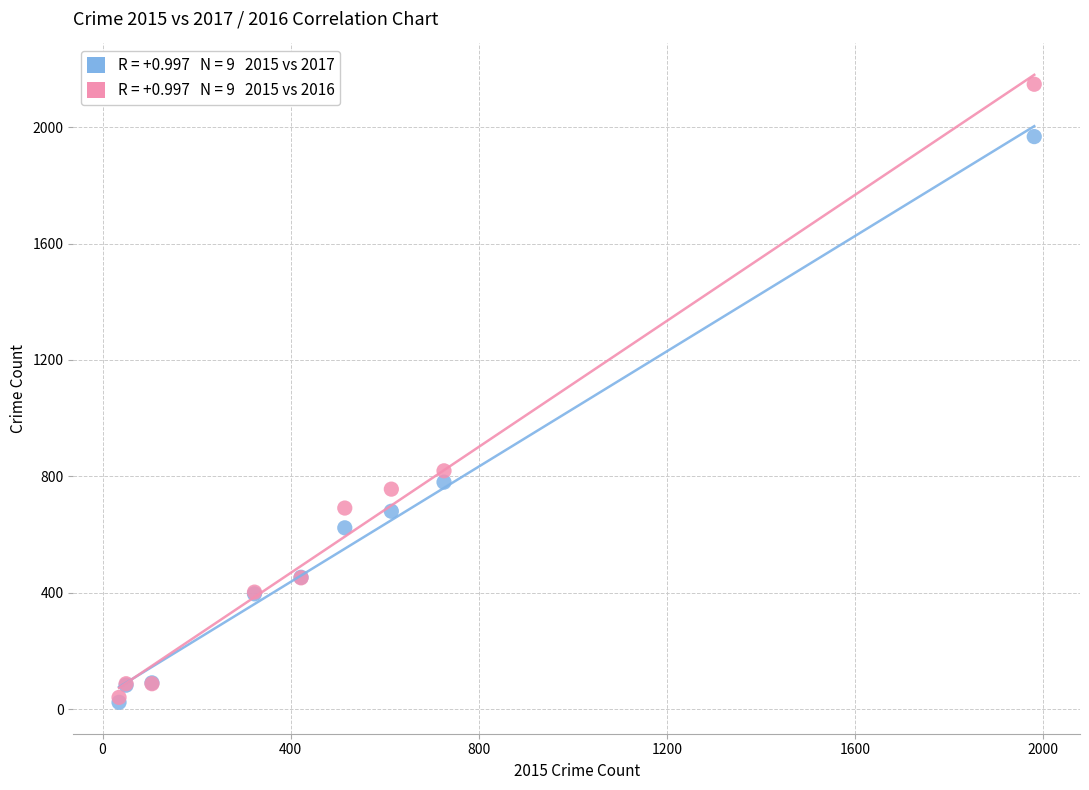

Across all series, what Y value is closest to 1085?

819